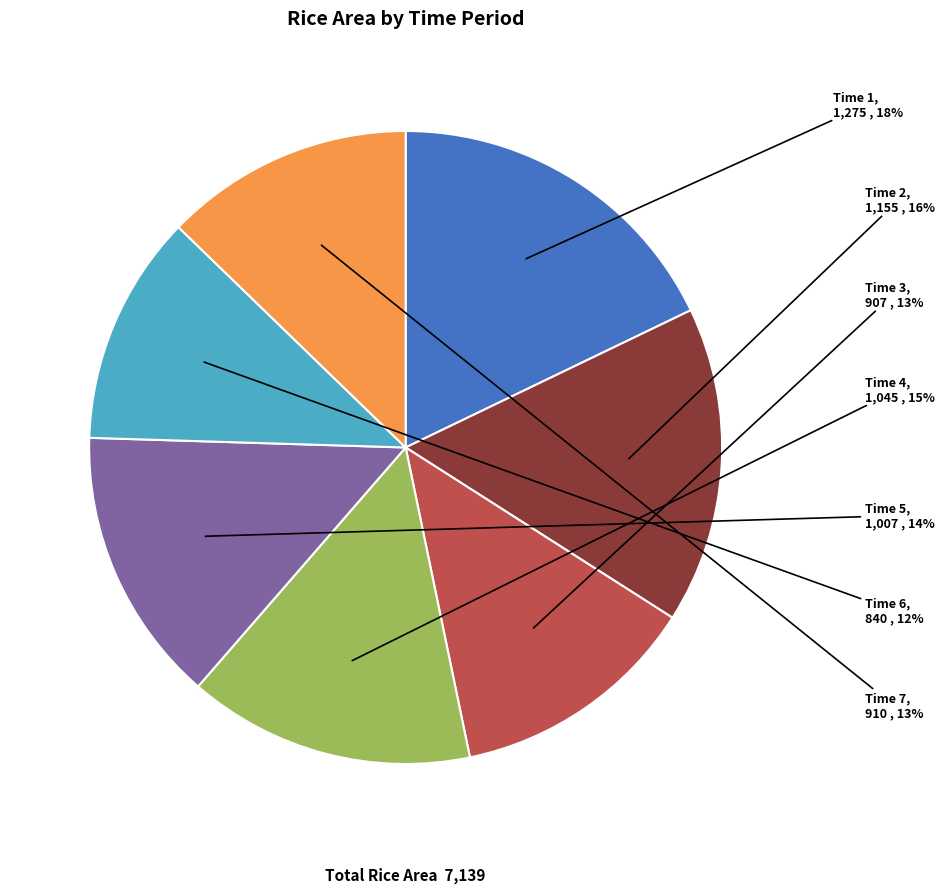

Combined, do Time 3 and Time 2 account for over 50%?

No